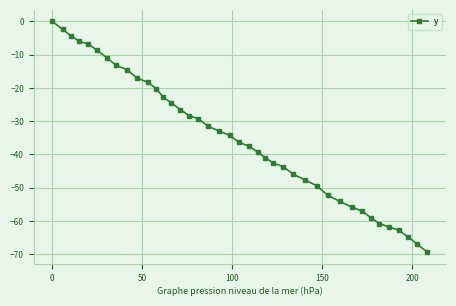

What is the value of the 18th point from the left?

-31.5